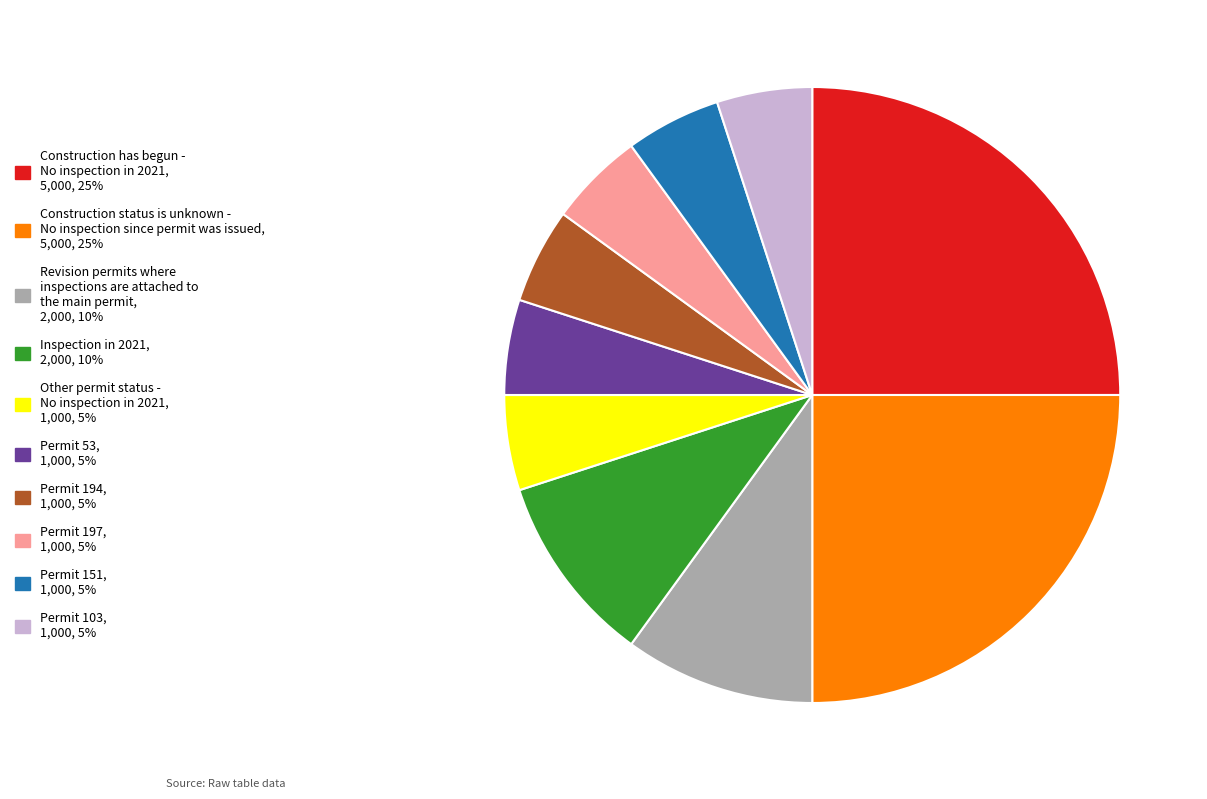

How many segments does this pie chart have?

10